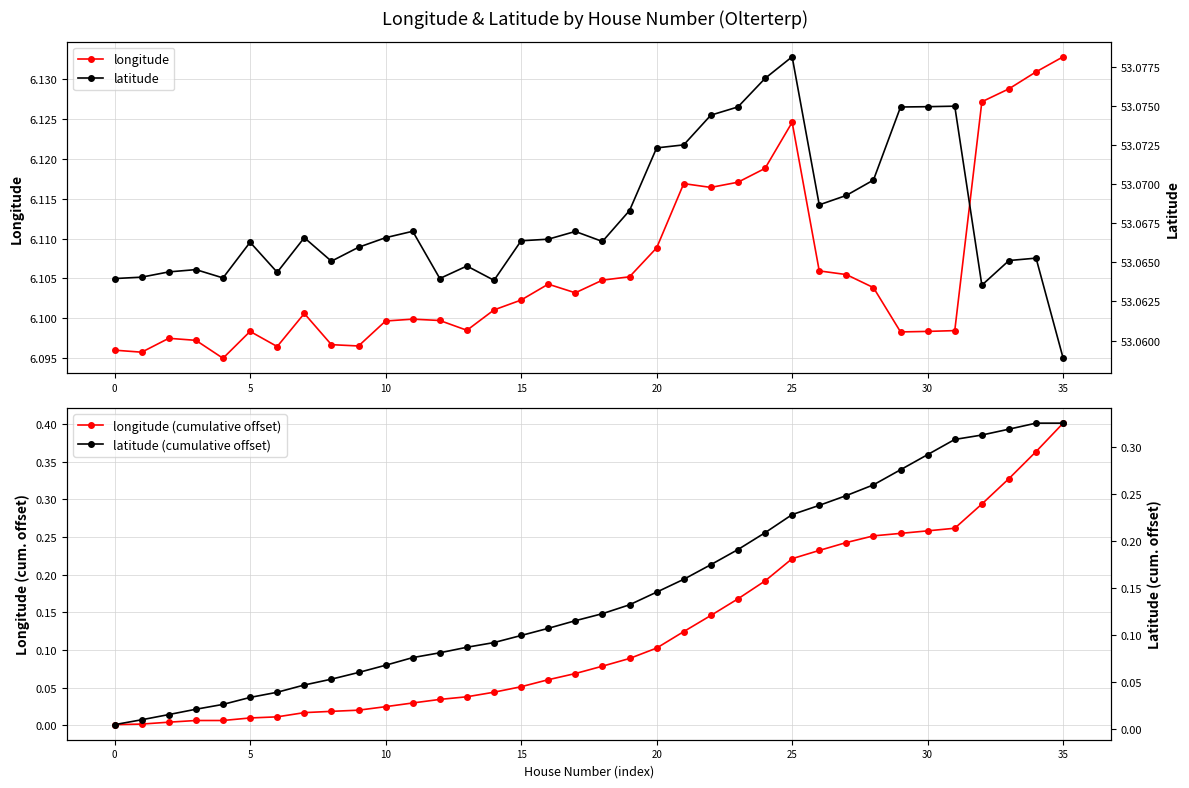

Rank the series at 14 from lowest to highest value.

longitude (cumulative offset), latitude (cumulative offset), longitude, latitude